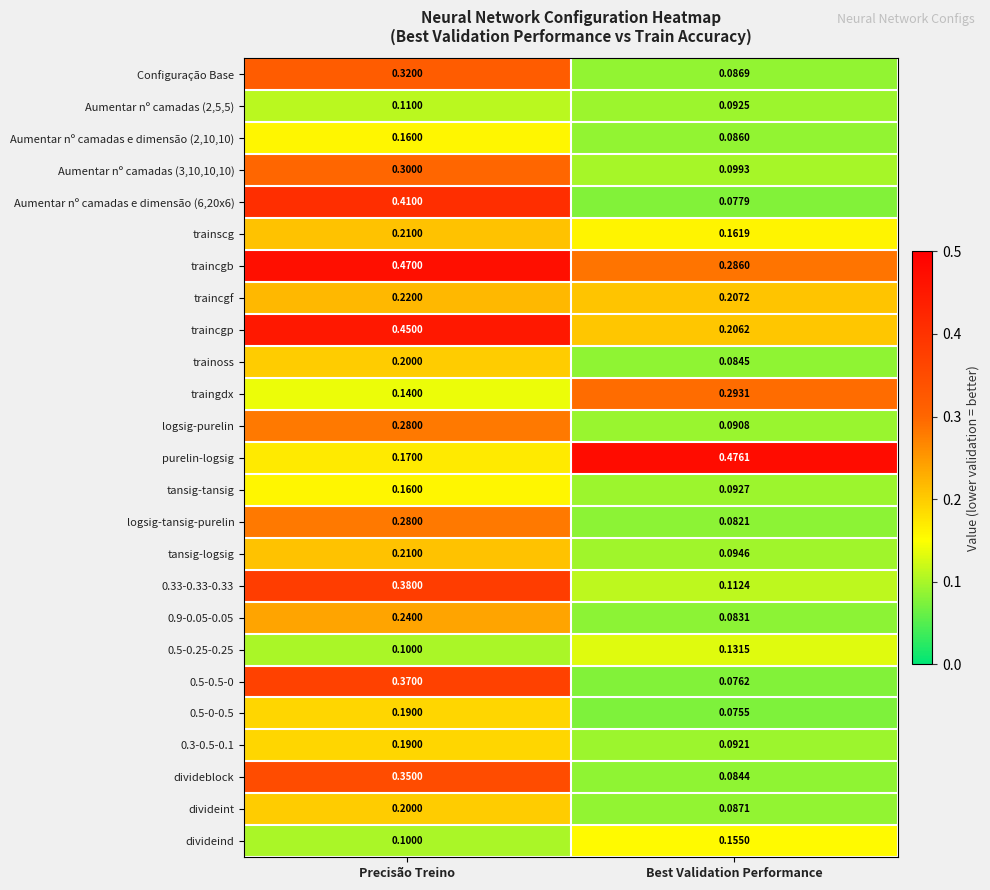

Where is traincgb nearest to the value 0?

Best Validation Performance